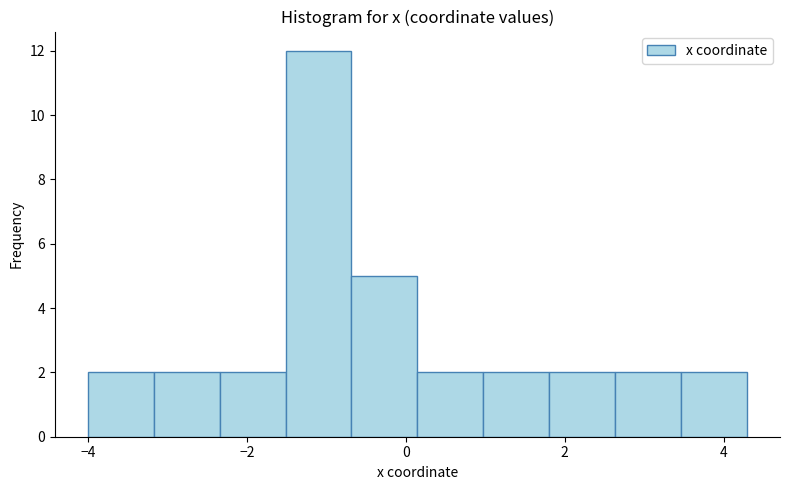

Over which range of the x-axis is the bar tallest?

-1.6 to -0.6